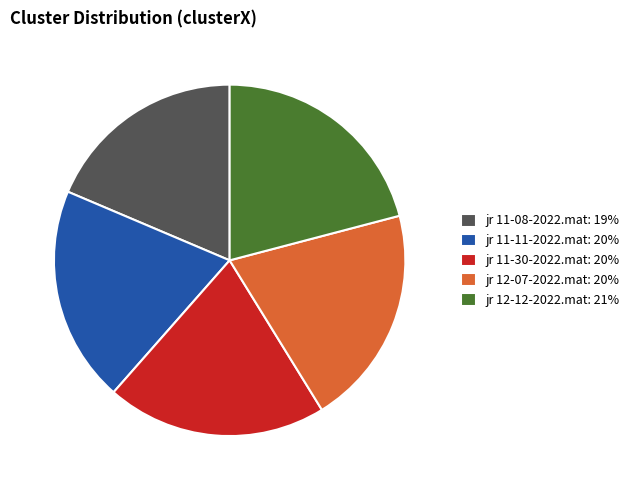

What is the ratio of the value at jr 11-08-2022.mat: 19% to the value at jr 12-07-2022.mat: 20%?

0.9